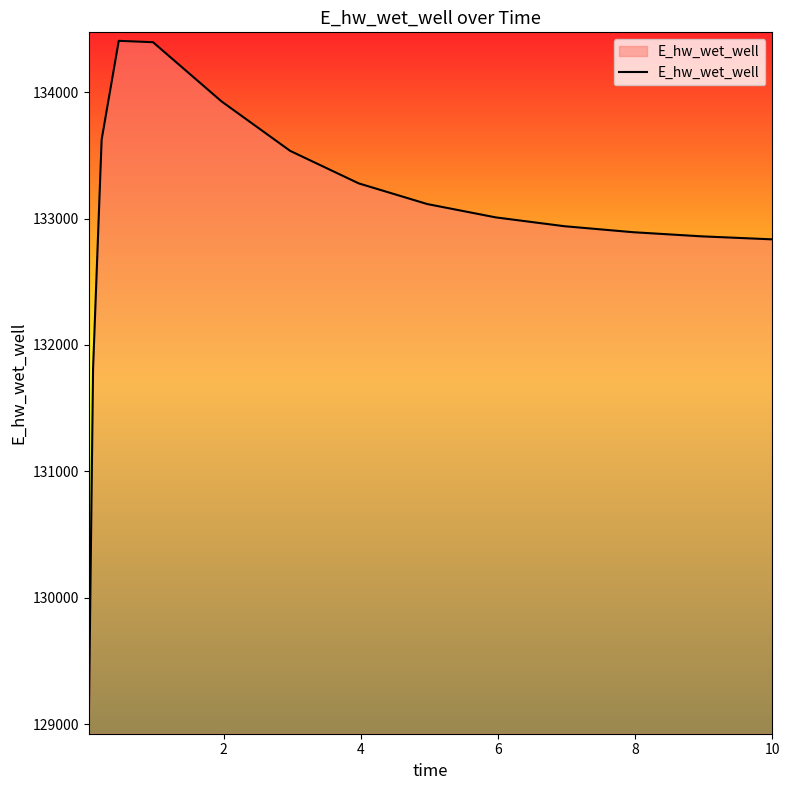

What is the greatest value displayed?

134406.7